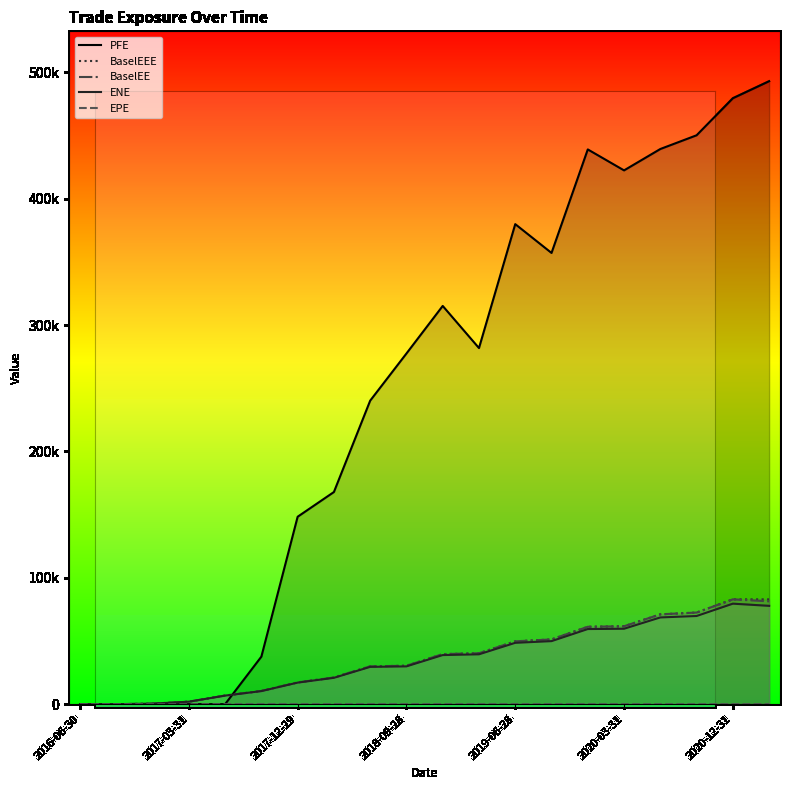

After their last crossing, which series has the higher values: PFE or BaselEE?

PFE